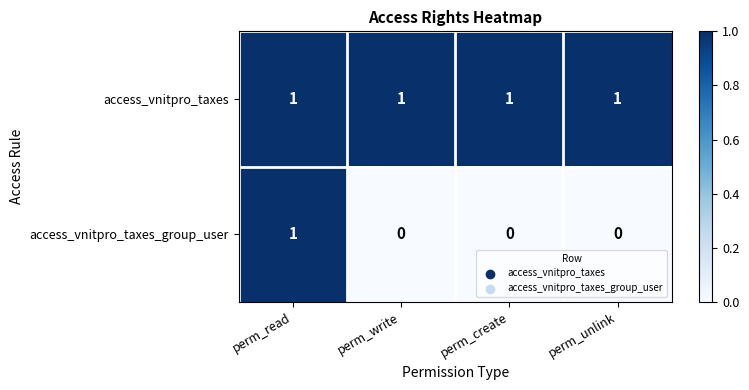

Reading left to right, what are all the values shown in this chart?

access_vnitpro_taxes: 1	1	1	1
access_vnitpro_taxes_group_user: 1	0	0	0